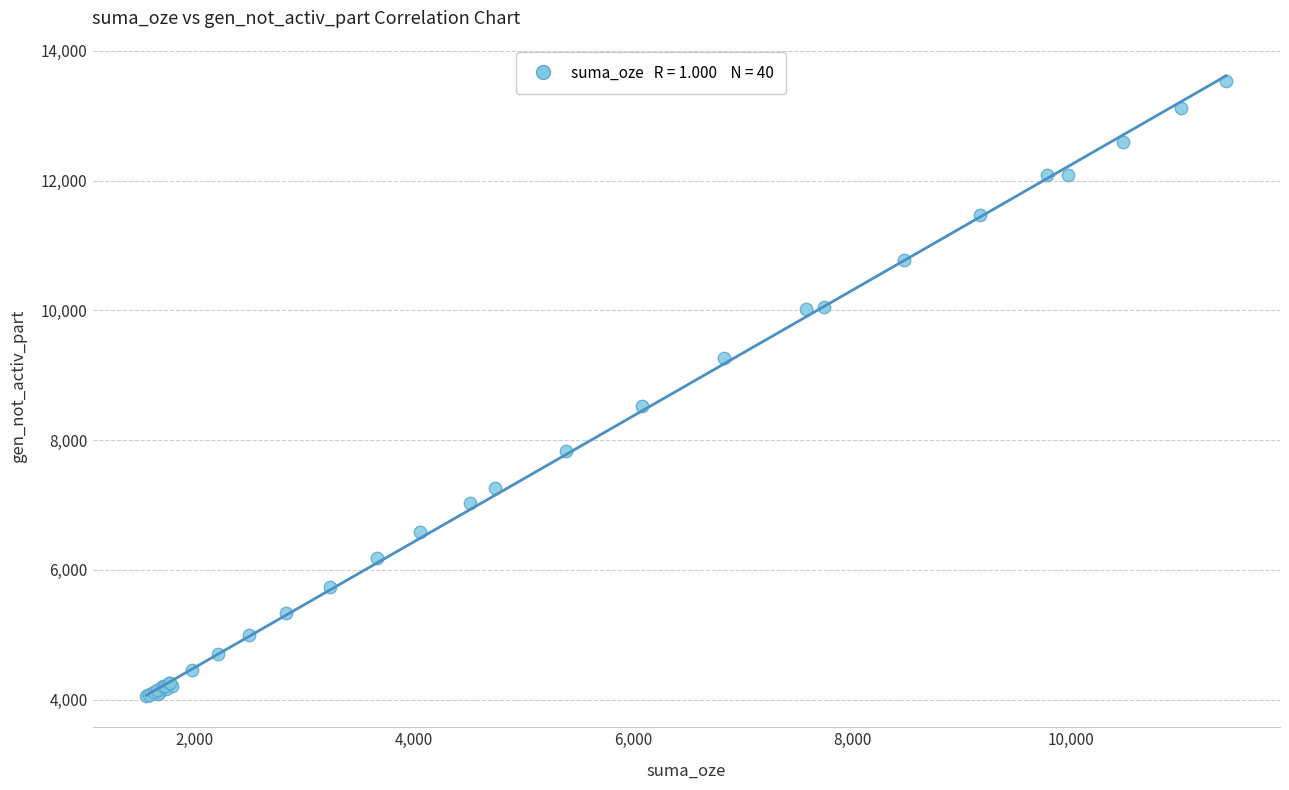

What Y value in the scatter plot is closest to 8794?

8521